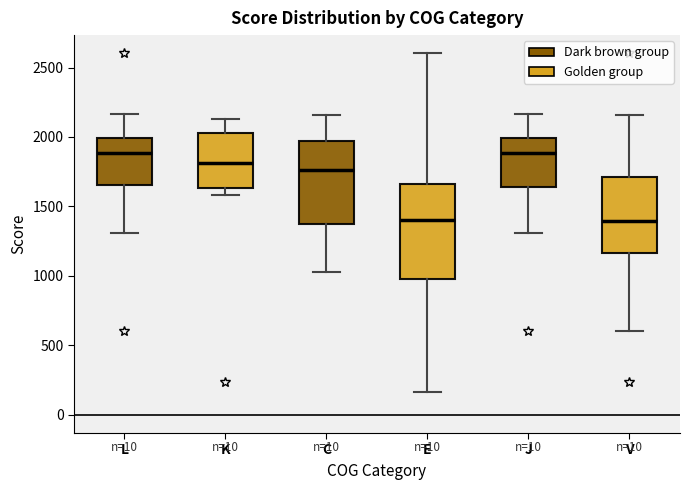

Reading left to right, read every box against the y-axis: the position of its median line, the range the box covers, and the ends of its whiskers. The values are not printed on the chart, so give them approximately, as read against the axis.

L: median 1900, box 1650 to 2000, whiskers 1300 to 2150
K: median 1800, box 1650 to 2050, whiskers 1600 to 2150
C: median 1750, box 1350 to 1950, whiskers 1050 to 2150
E: median 1400, box 1000 to 1650, whiskers 150 to 2600
J: median 1900, box 1650 to 2000, whiskers 1300 to 2150
V: median 1400, box 1150 to 1700, whiskers 600 to 2150